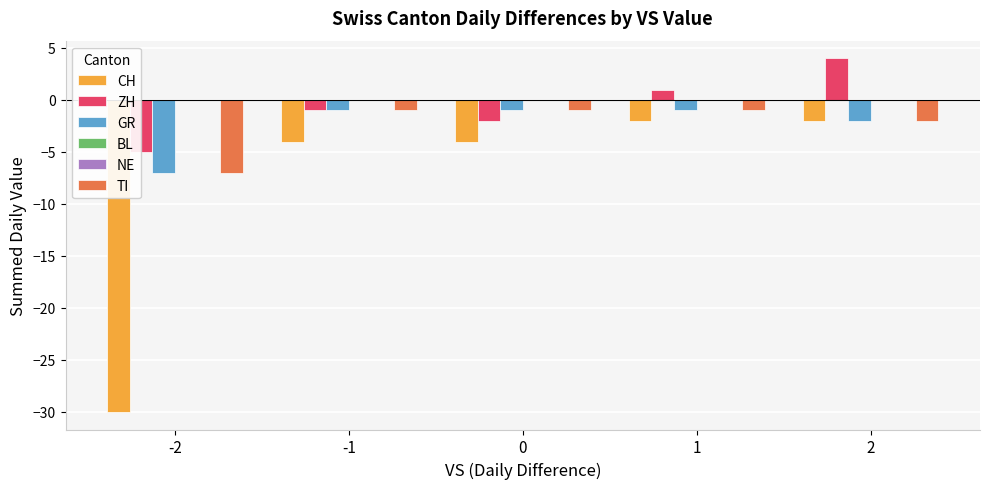

What value does the ZH series have at -2?

-5